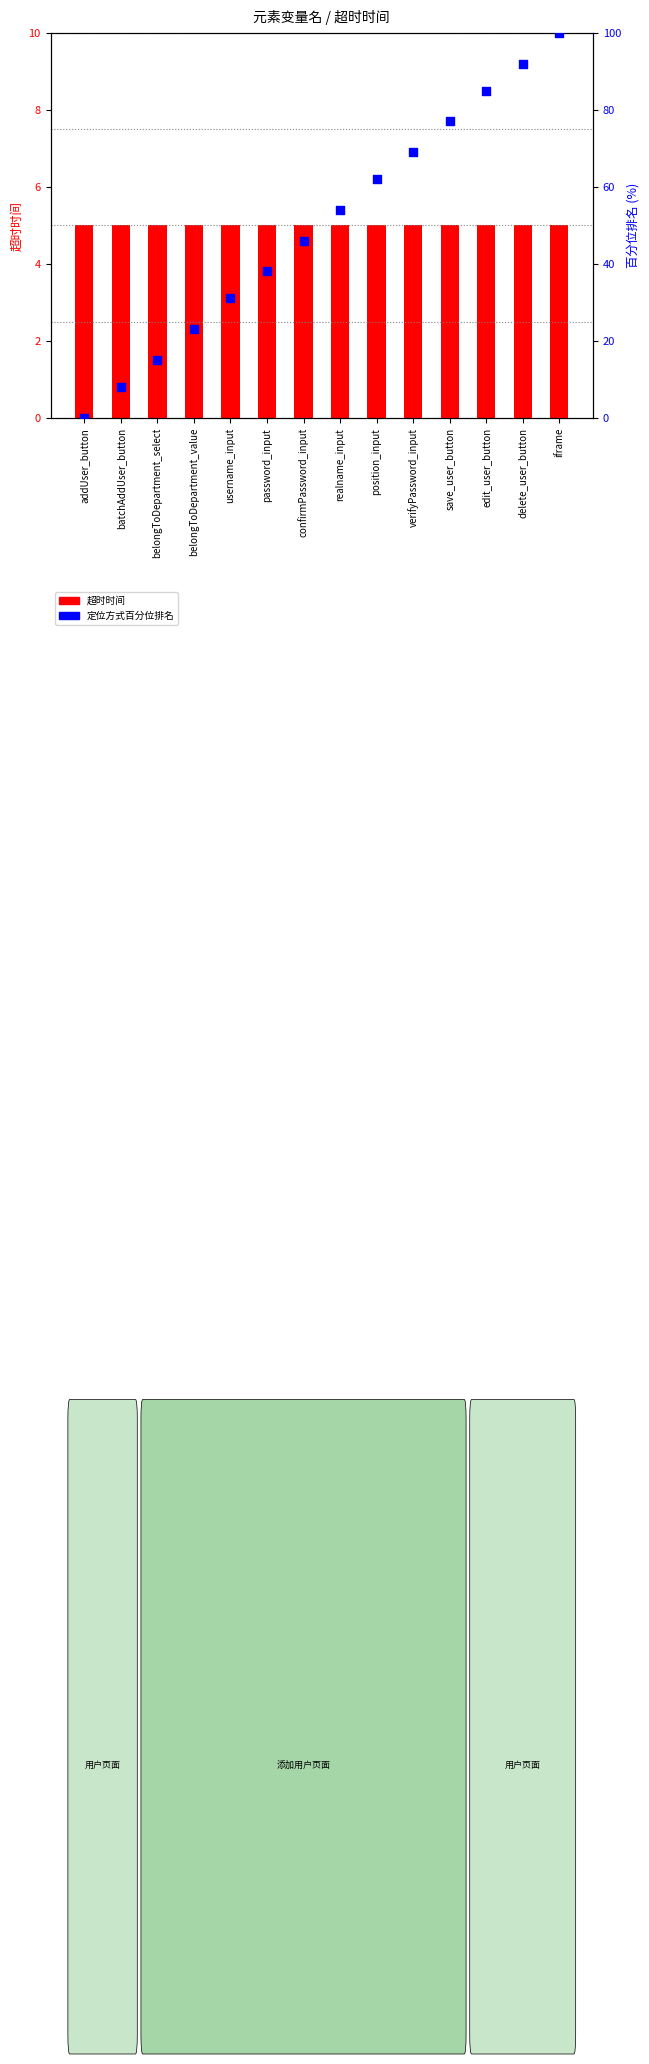

Is the value of 超时时间 at batchAddUser_button greater than the value of 定位方式百分位 at belongToDepartment_value?

No